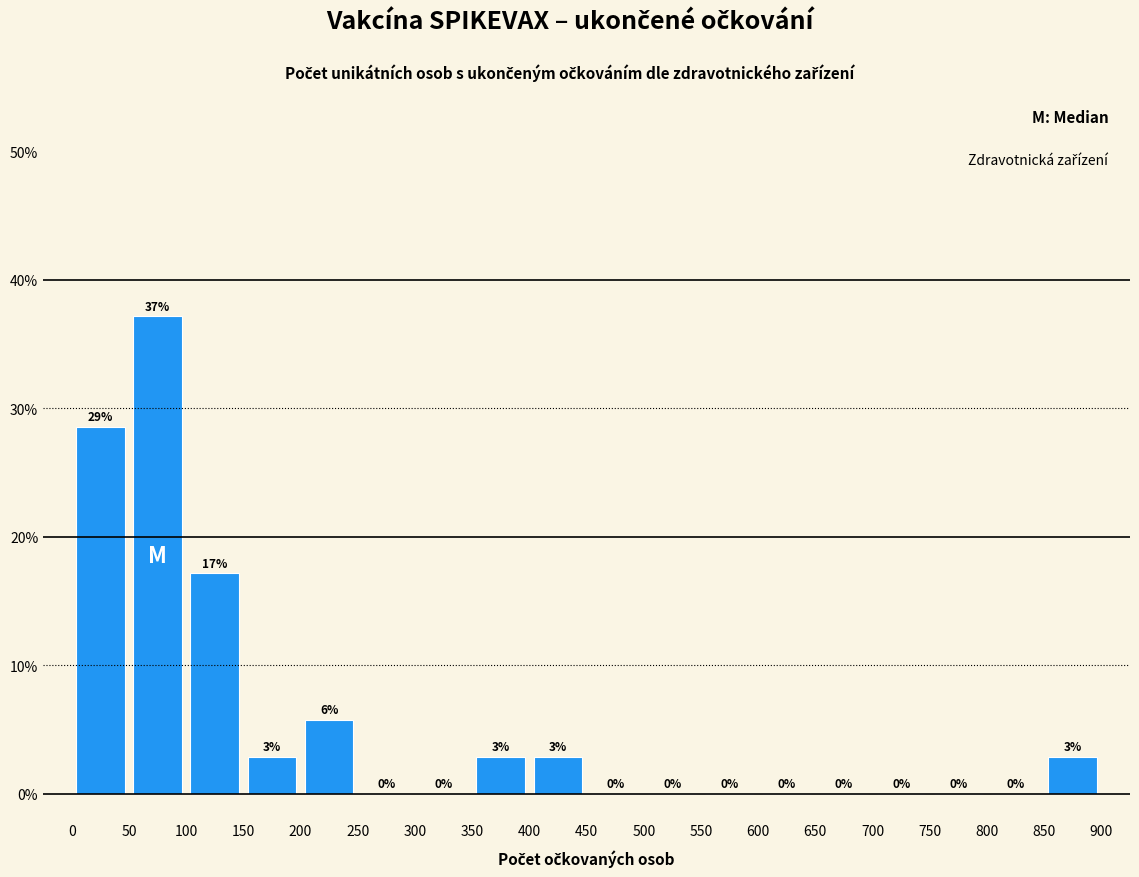

Which range on the x-axis has the tallest bar?

50 to 100